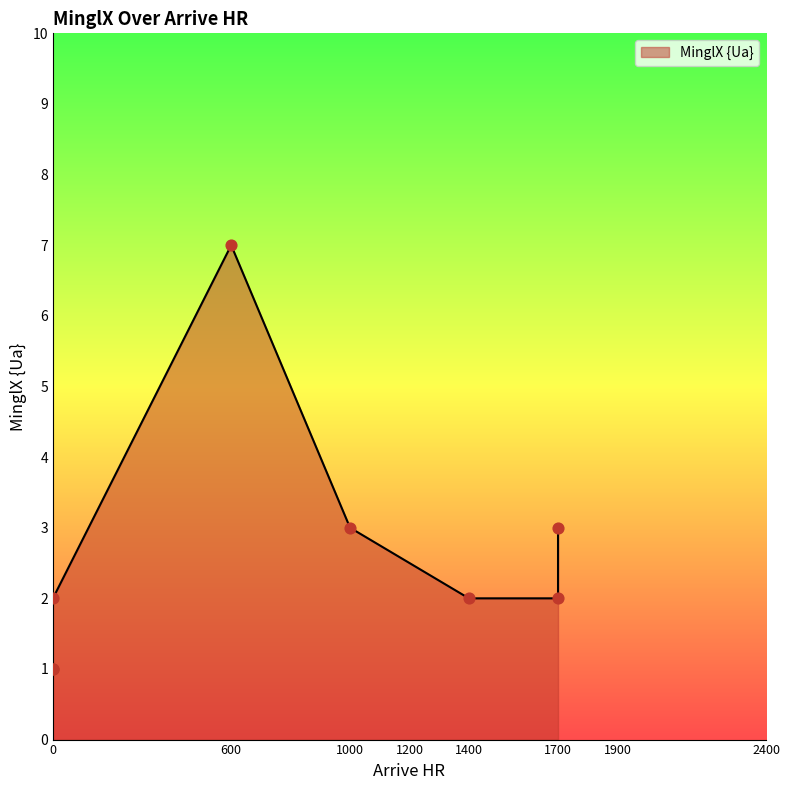

What is the change in value from 1700 to 1000?

+1